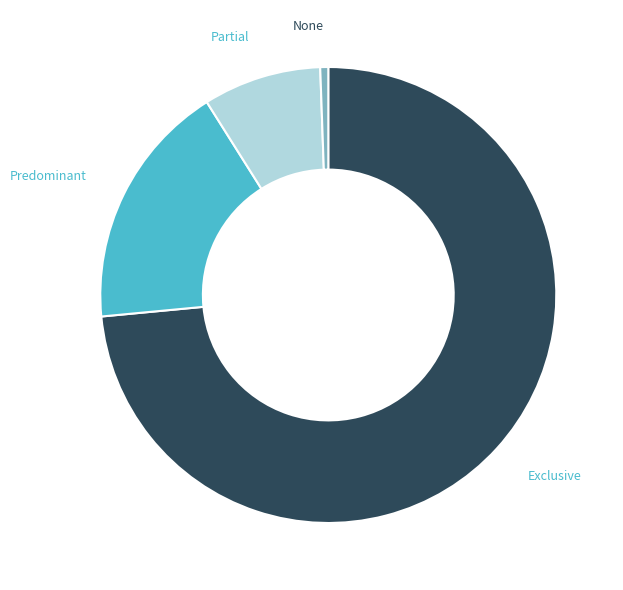

Is Exclusive the majority of the pie?

Yes